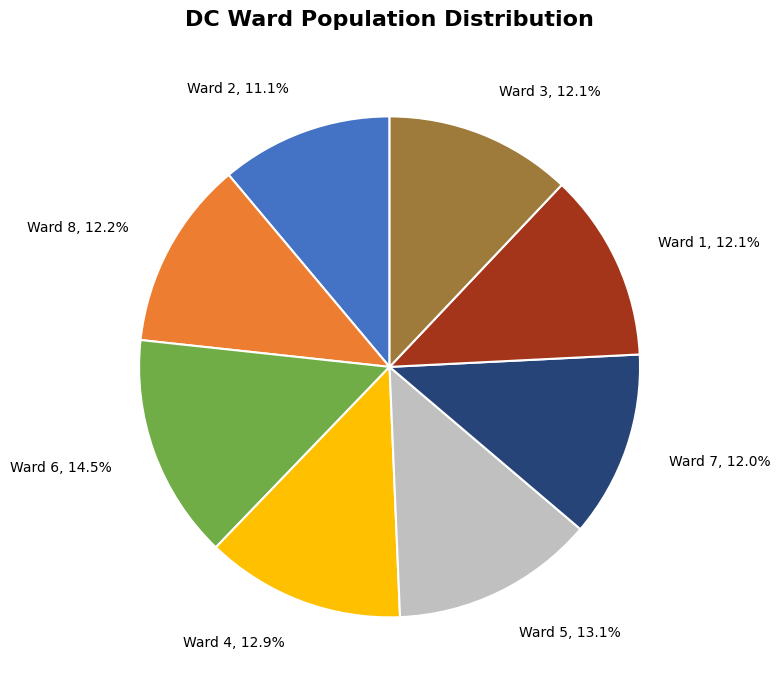

Does any single category account for the majority?

No